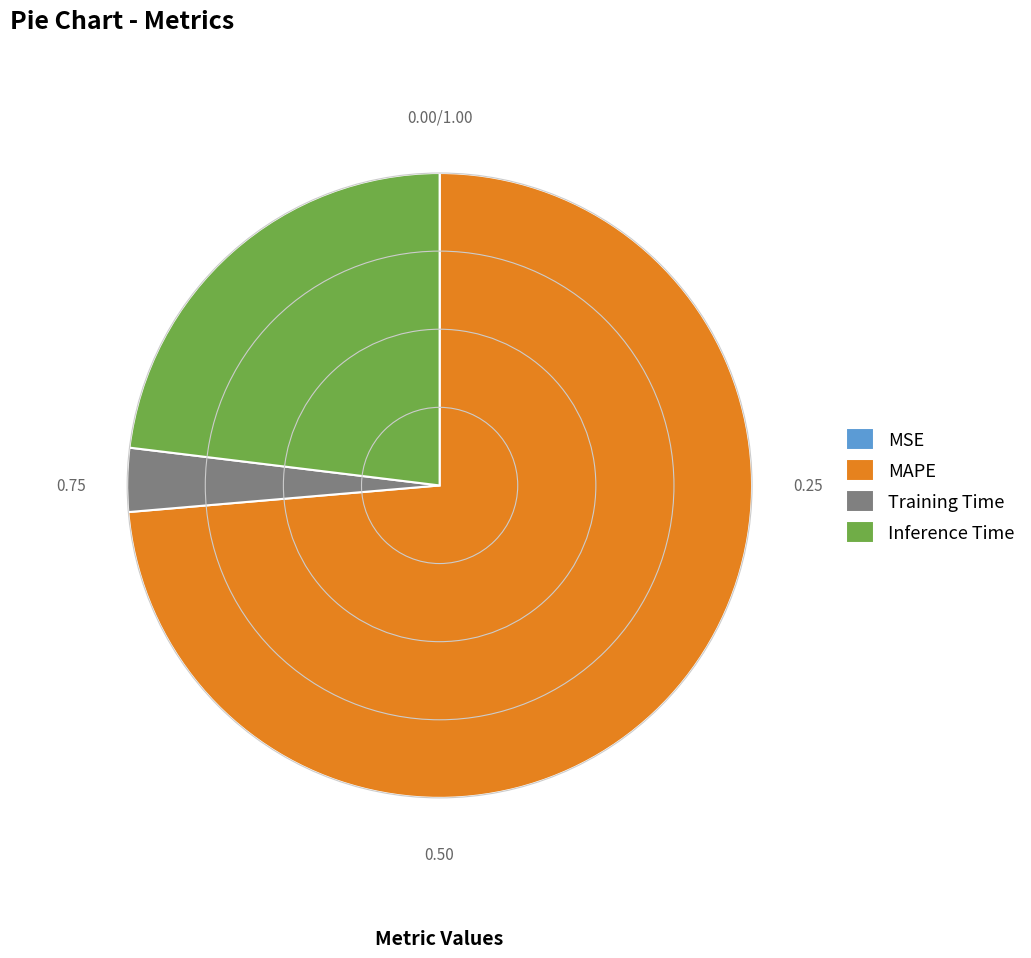

Is there a majority slice in this chart?

Yes